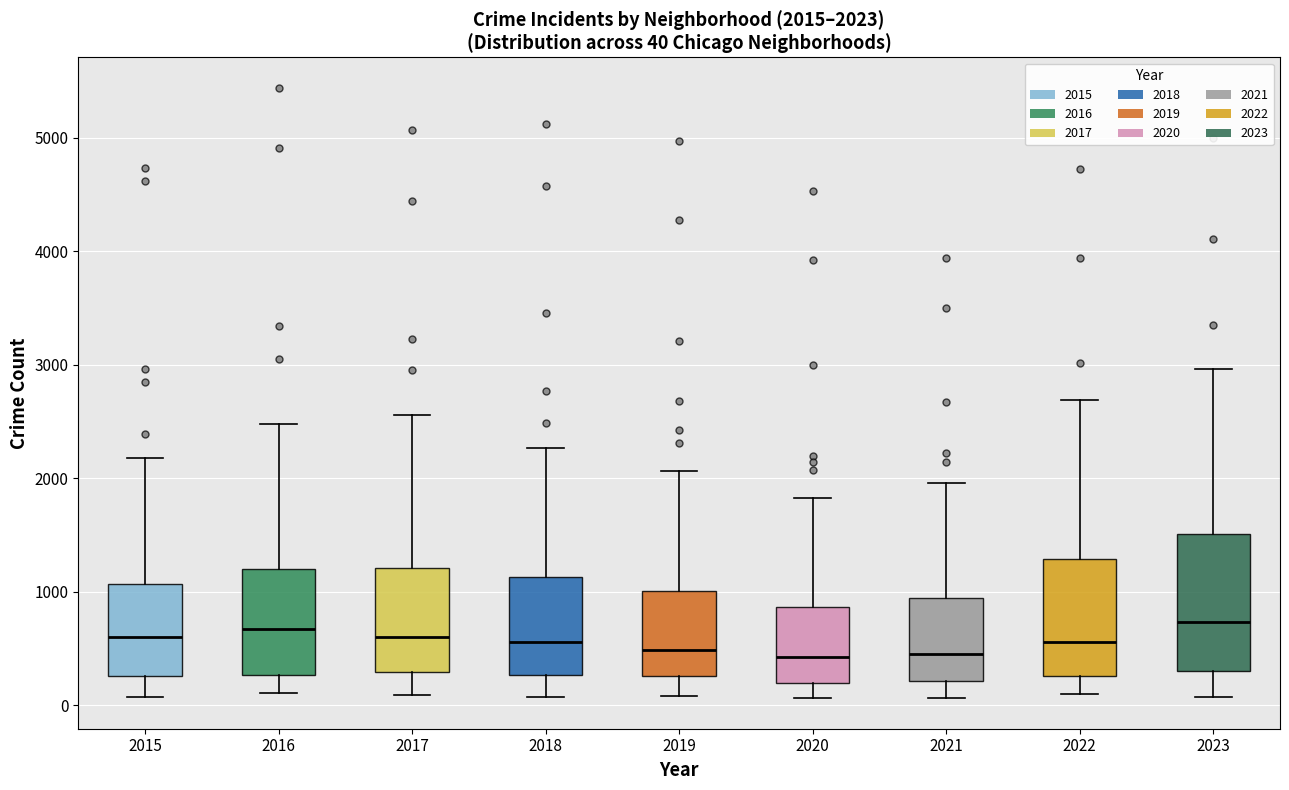

Which box is the tallest, from its lower edge to its upper edge?

2023